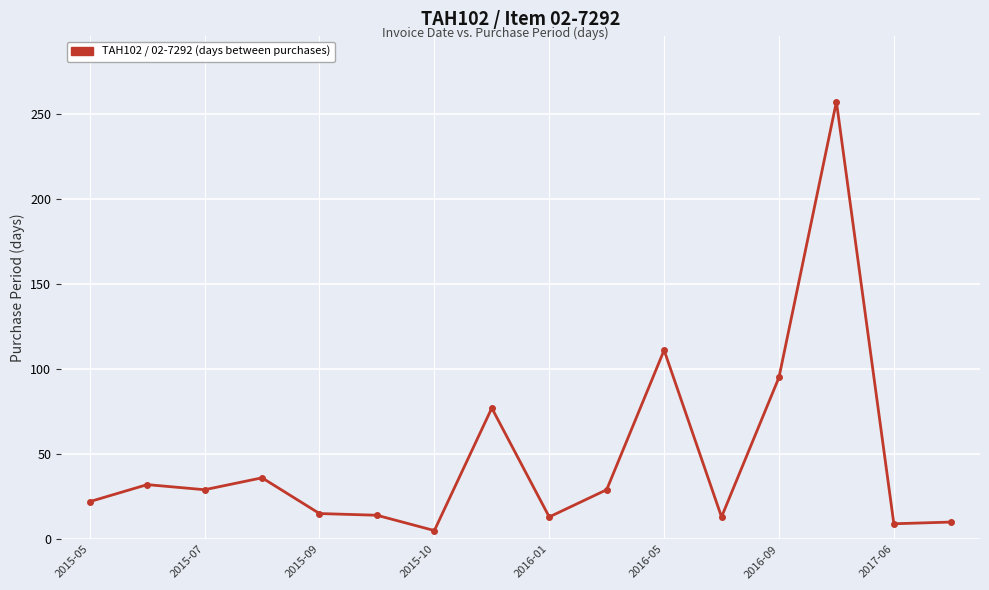

What is the greatest value displayed?

257